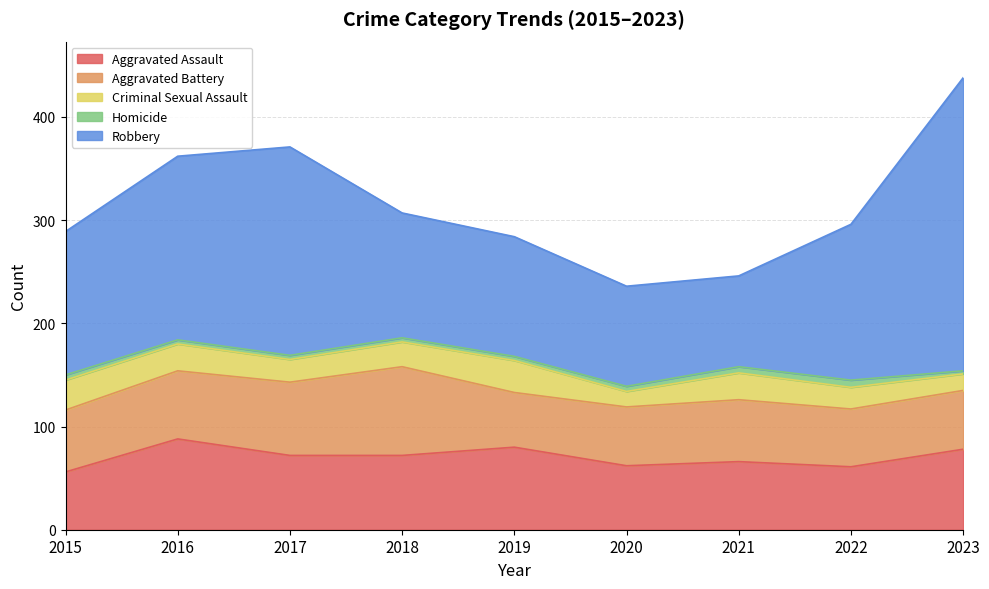

Between 2016 and 2020, which series saw the biggest shift?

Robbery